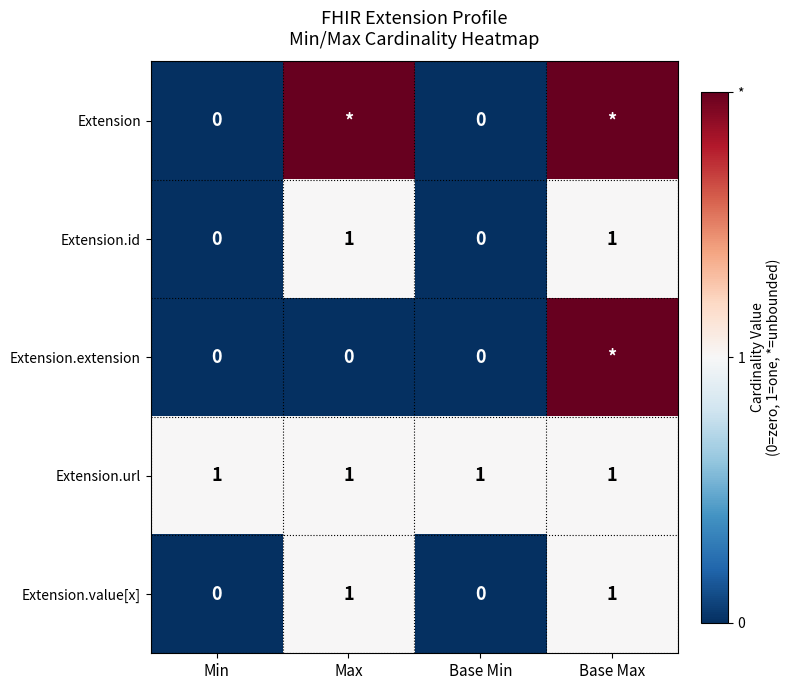

What is the maximum value shown in the chart?

2